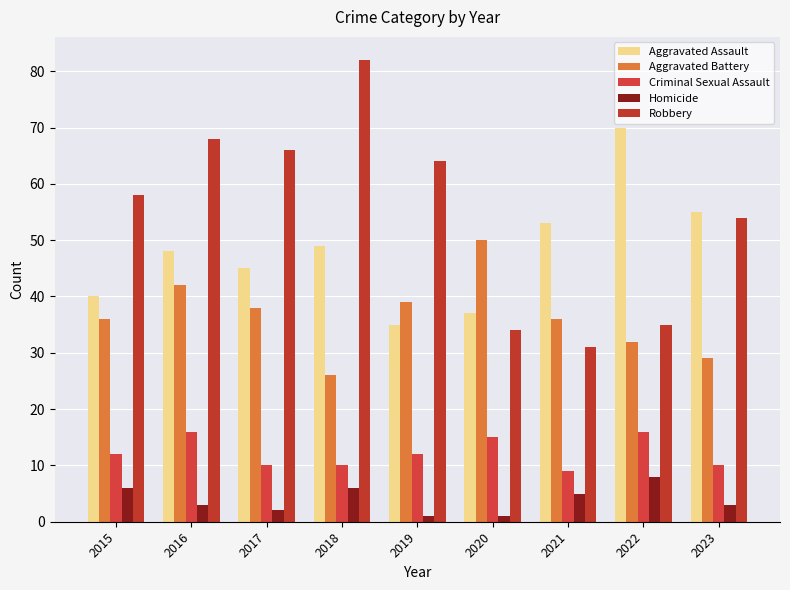

Rank the series by their maximum value, from lowest to highest.

Homicide, Criminal Sexual Assault, Aggravated Battery, Aggravated Assault, Robbery